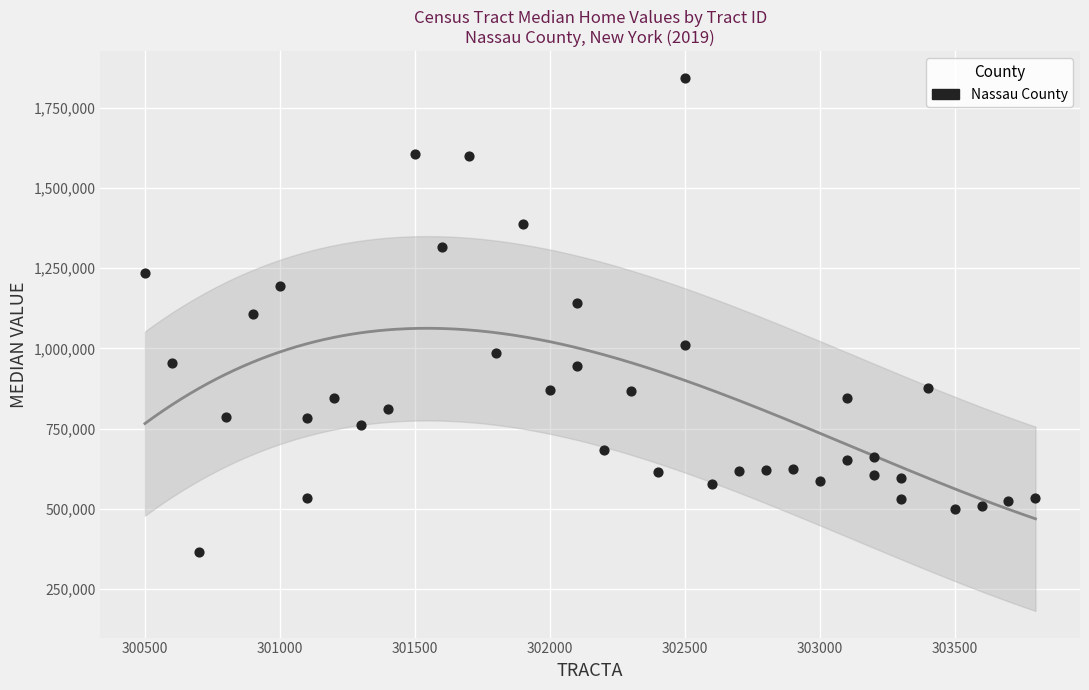

What is the range of X values (max minus min)?

3300